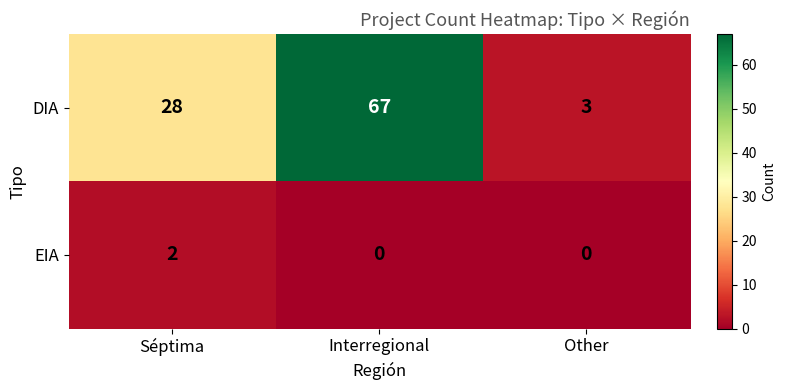

Reading left to right, transcribe all the data shown in this chart.

DIA: 28	67	3
EIA: 2	0	0